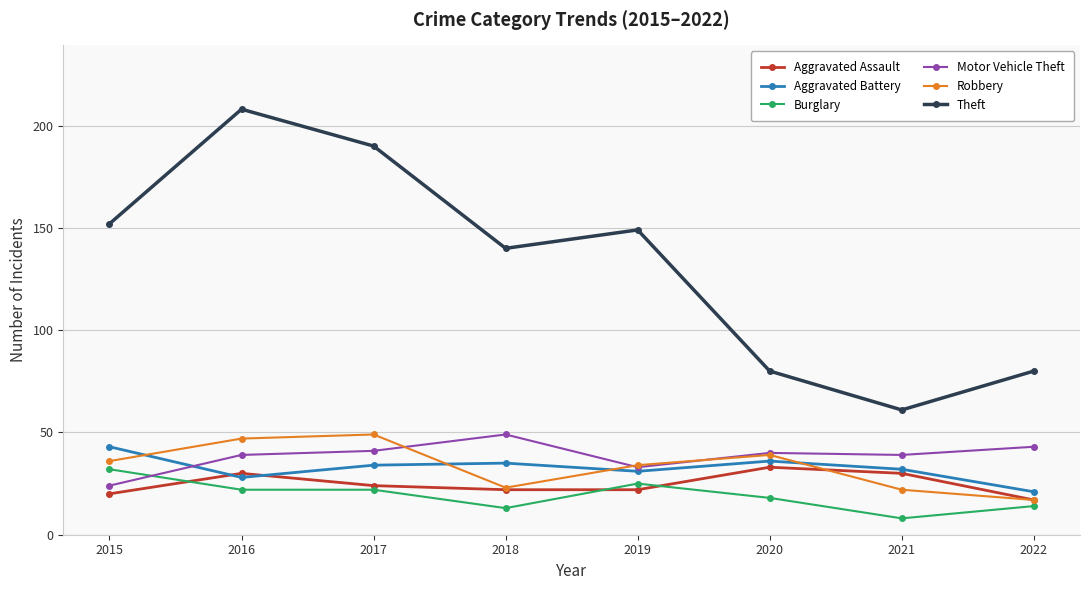

Does the chart have visible grid lines?

Yes